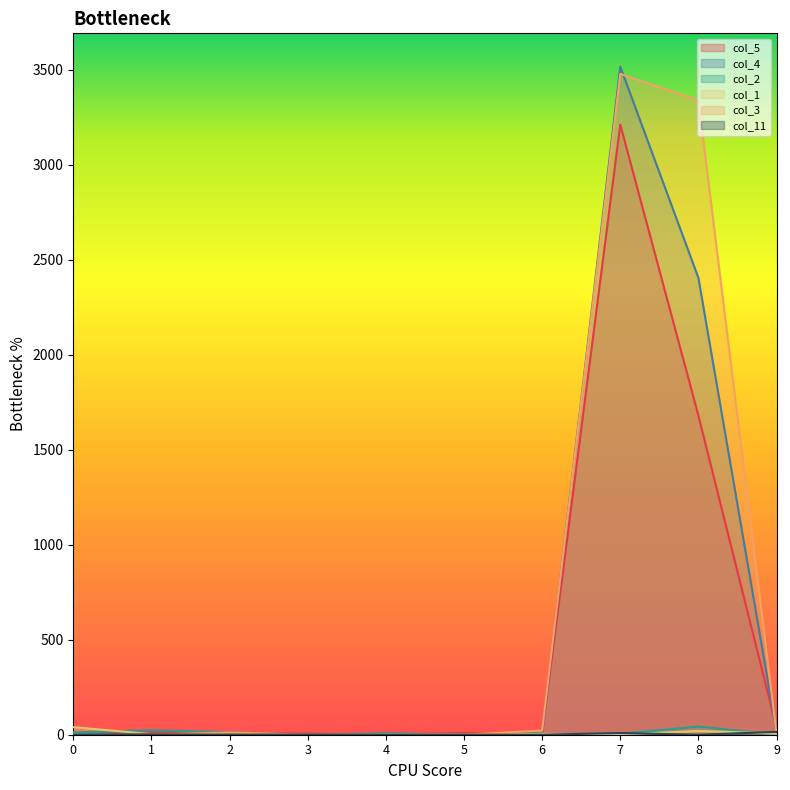

Which has a higher value, 0 or 1?

1